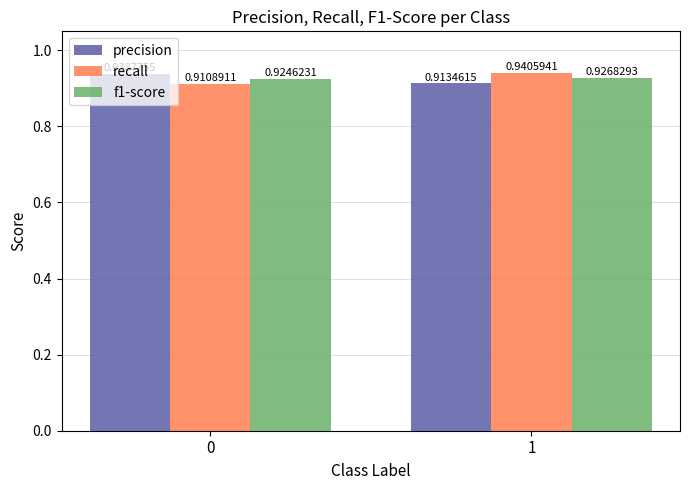

At which category is the sum across all series the highest?

1